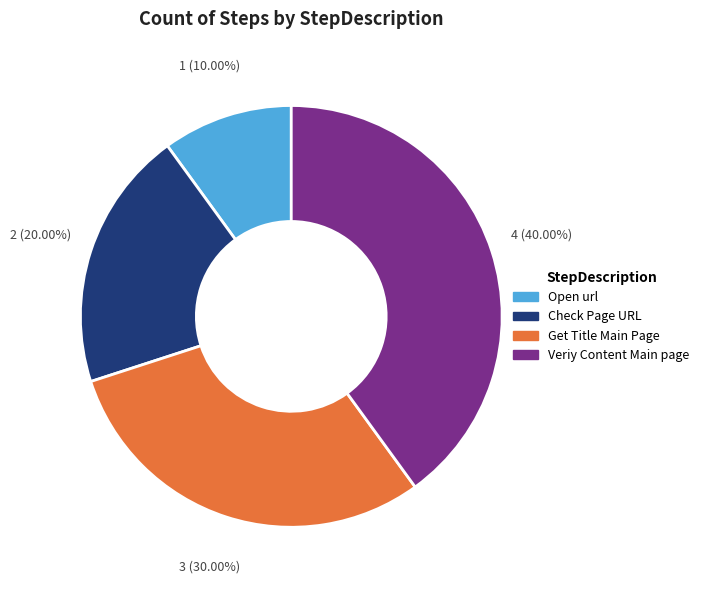

Which category has the smallest portion of the pie?

Open url